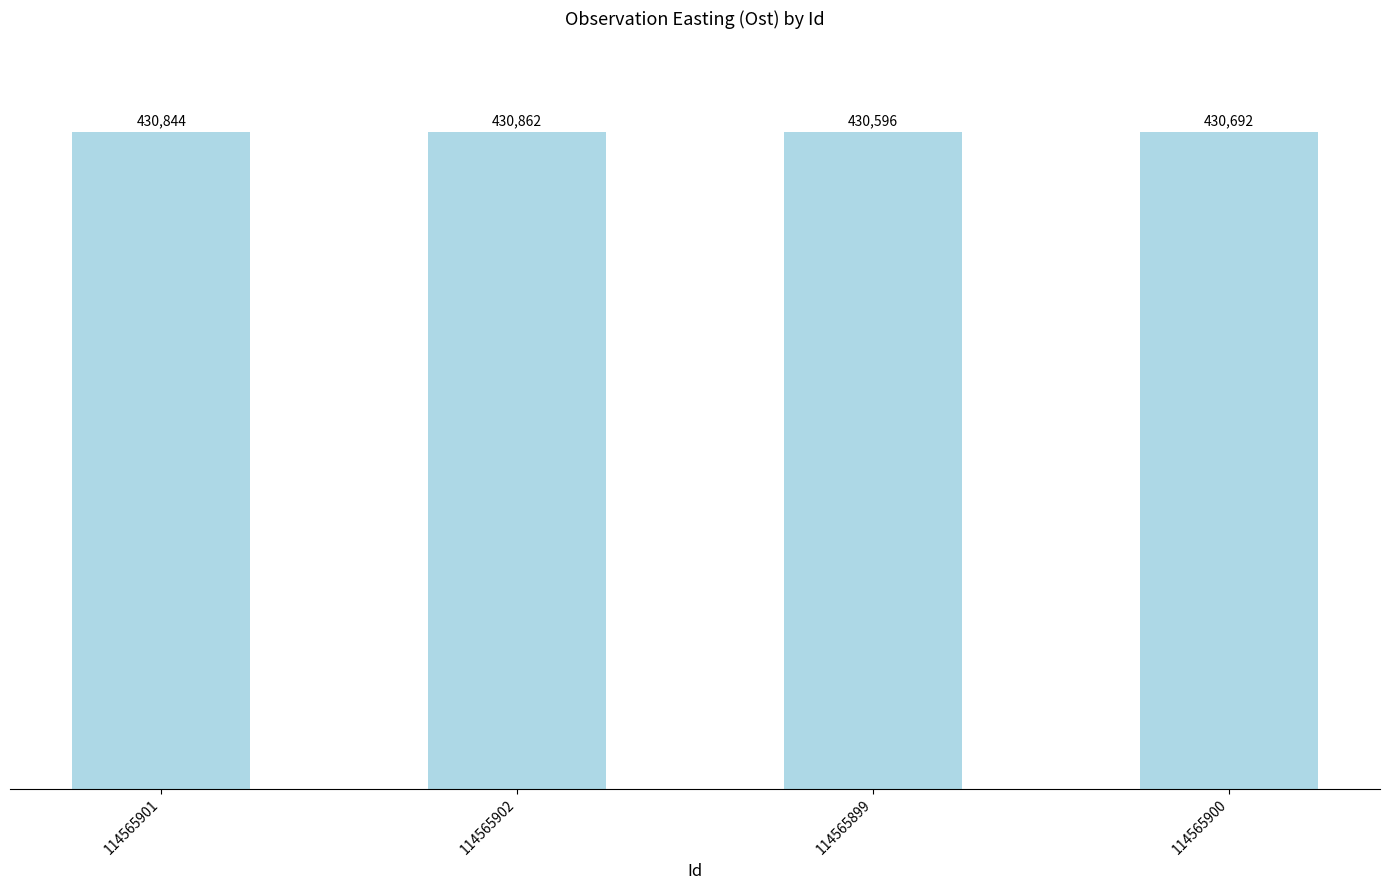

What is the sum of the values at 114565899 and 114565902?

861458